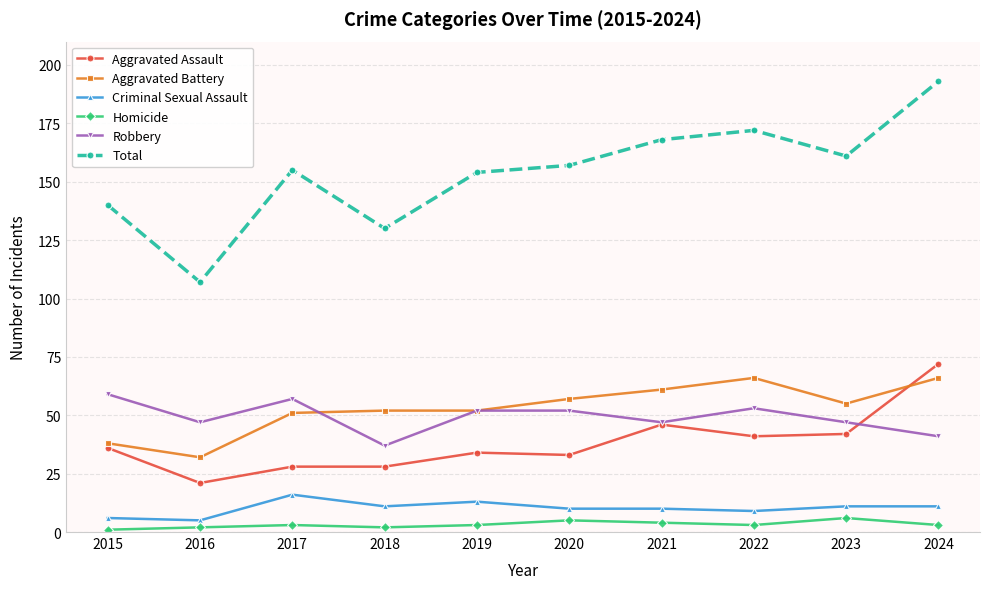

True or false: Total has more than 0 interior local peaks.

True